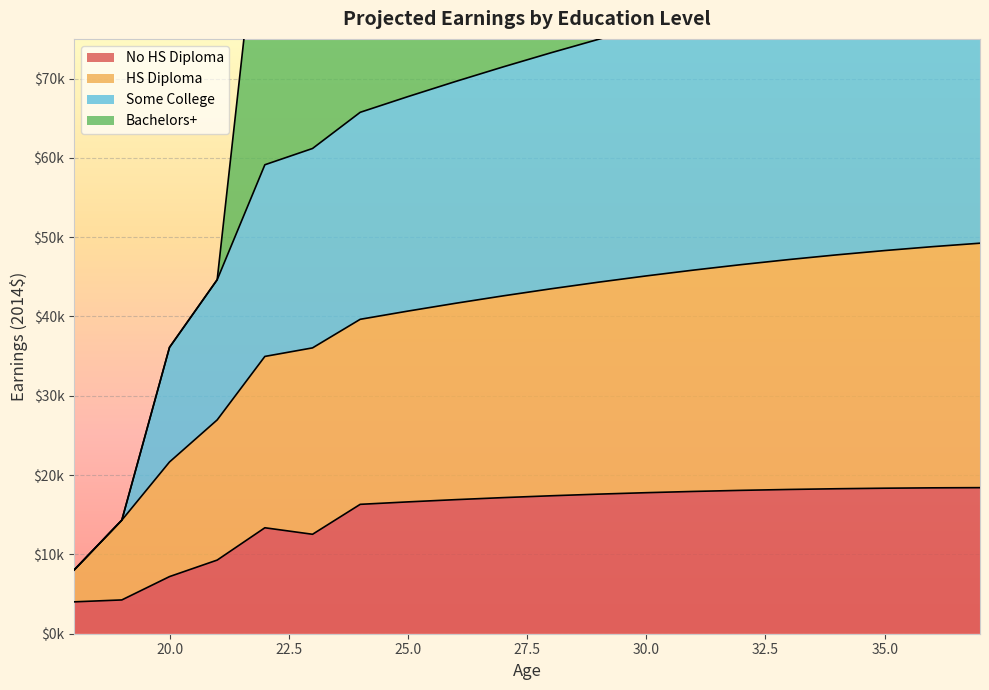

Which has a higher value, 24 or 35?

35